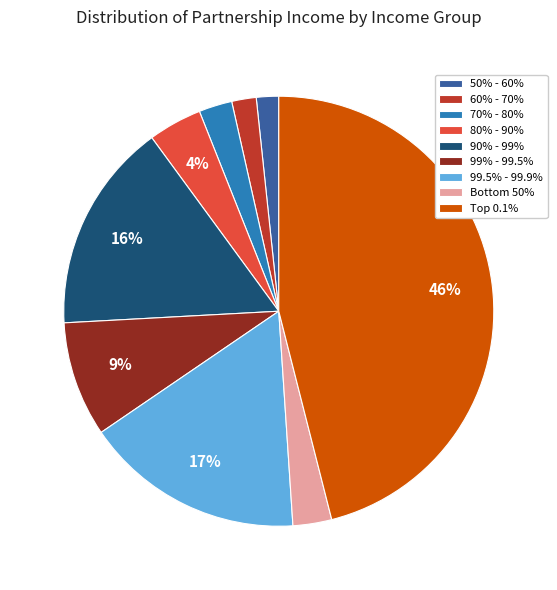

The 80% - 90% slice represents 18% of the pie. True or false?

False